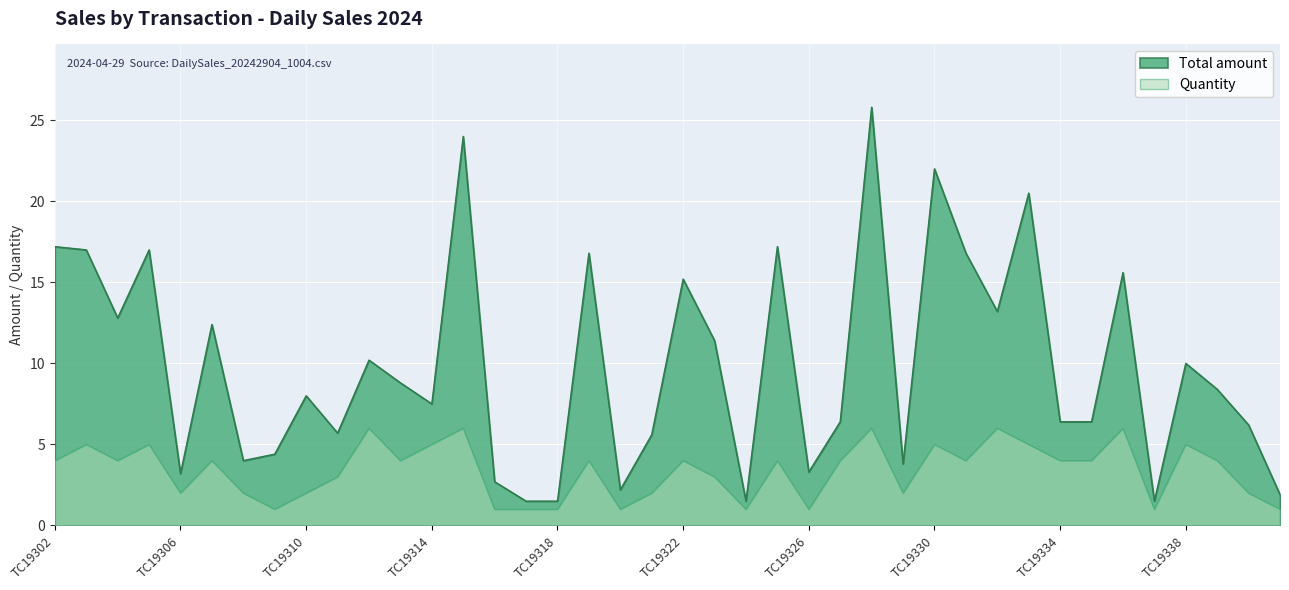

What is the average value of the Total amount series?

9.9